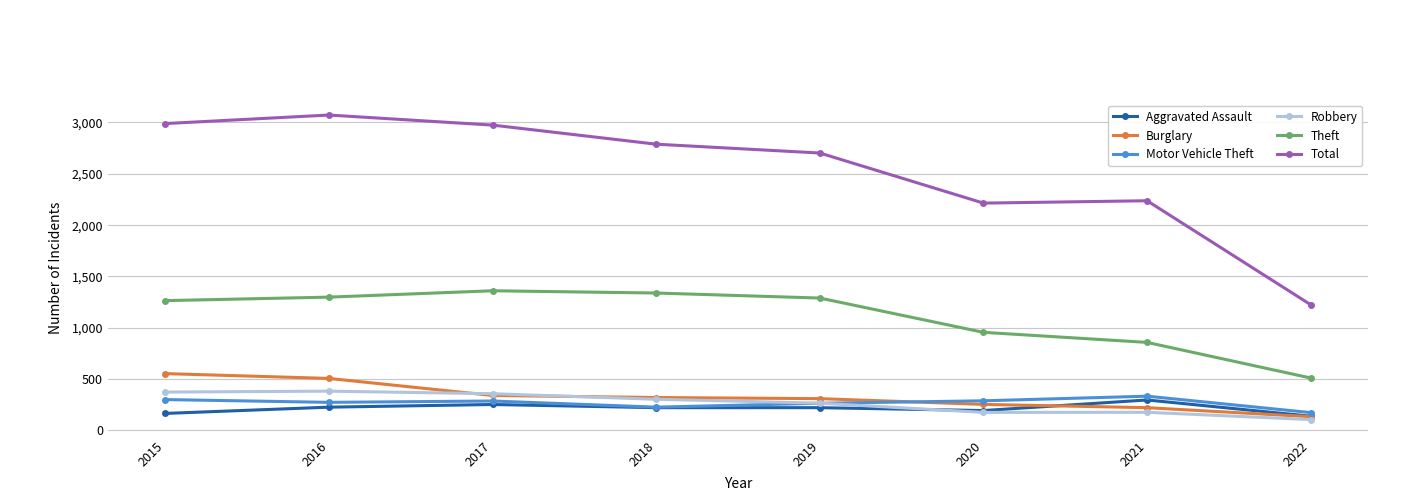

Where is the first local minimum for Total?

2020